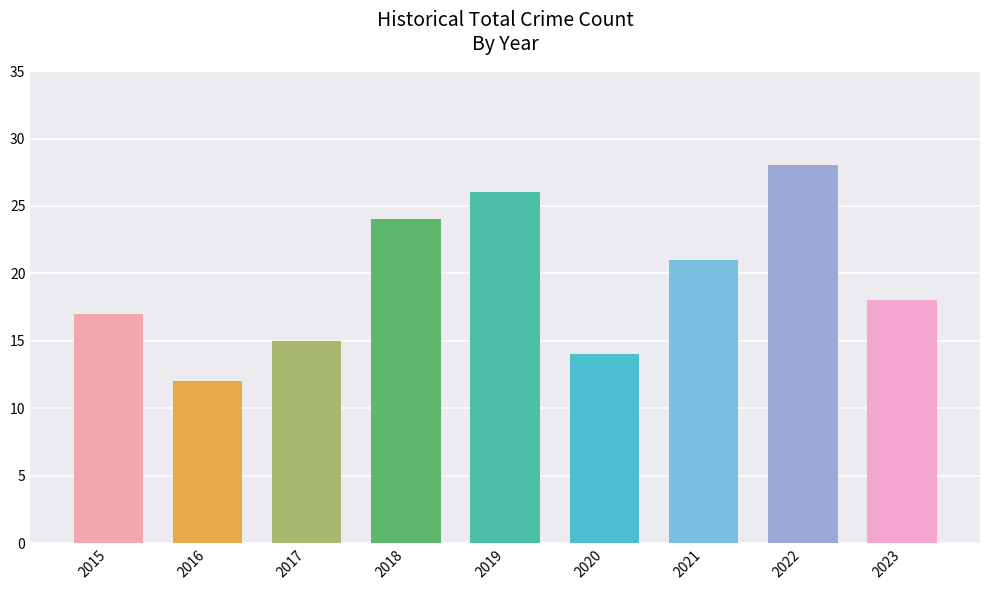

Reading right to left, transcribe all the data shown in this chart.

2023=18	2022=28	2021=21	2020=14	2019=26	2018=24	2017=15	2016=12	2015=17